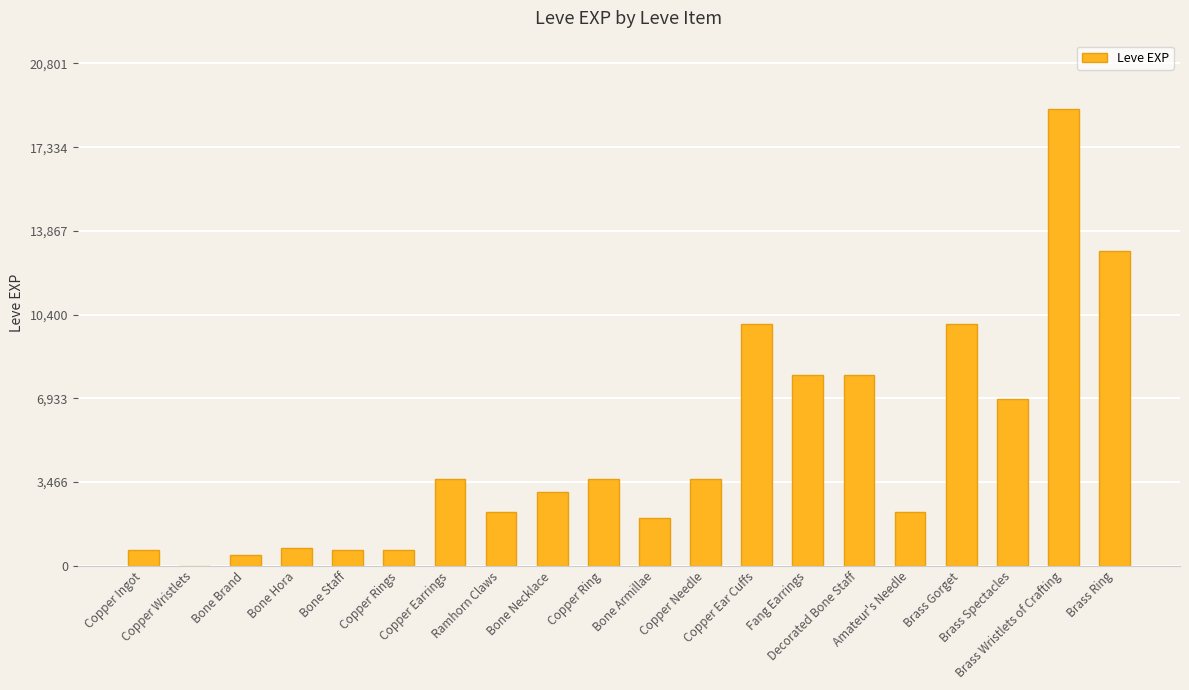

Reading right to left, extract all data points from this chart.

Brass Ring=13040	Brass Wristlets of Crafting=18910	Brass Spectacles=6880	Brass Gorget=9990	Amateur's Needle=2230	Decorated Bone Staff=7880	Fang Earrings=7880	Copper Ear Cuffs=9990	Copper Needle=3600	Bone Armillae=1980	Copper Ring=3600	Bone Necklace=3040	Ramhorn Claws=2230	Copper Earrings=3600	Copper Rings=630	Bone Staff=630	Bone Hora=720	Bone Brand=450	Copper Wristlets=1	Copper Ingot=630